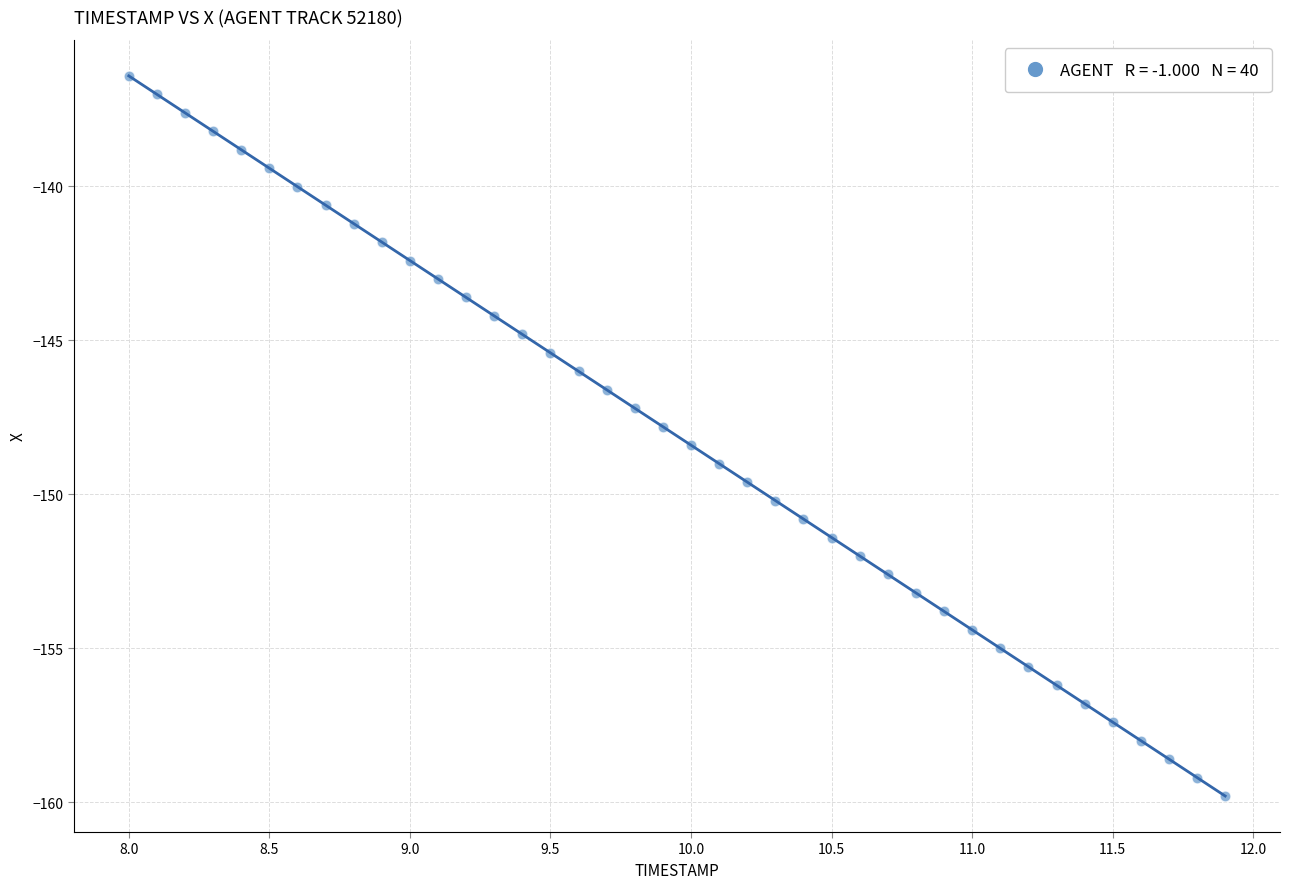

What is the range of X values (max minus min)?

3.9